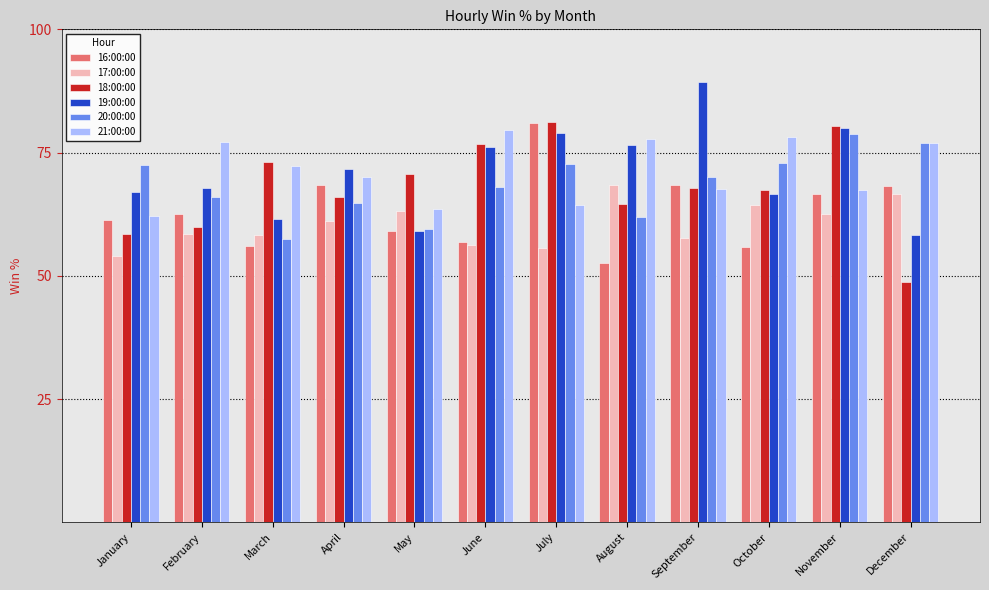

What value does the 19:00:00 series have at April?

71.7